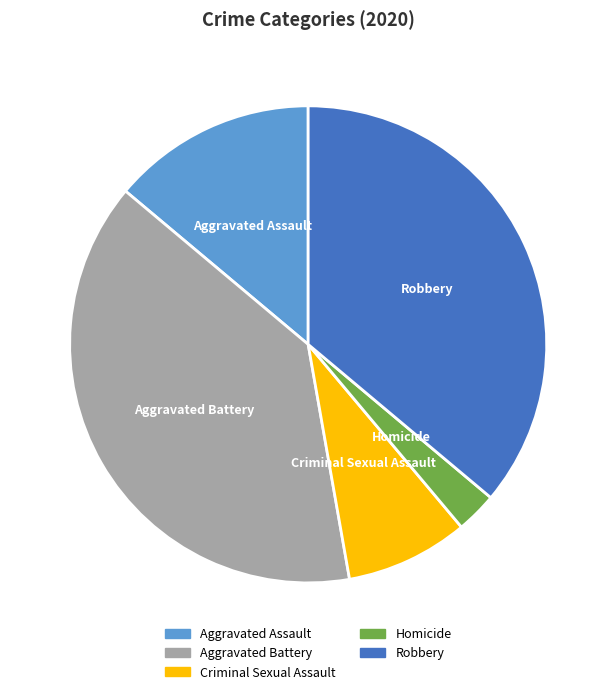

Is there a majority slice in this chart?

No